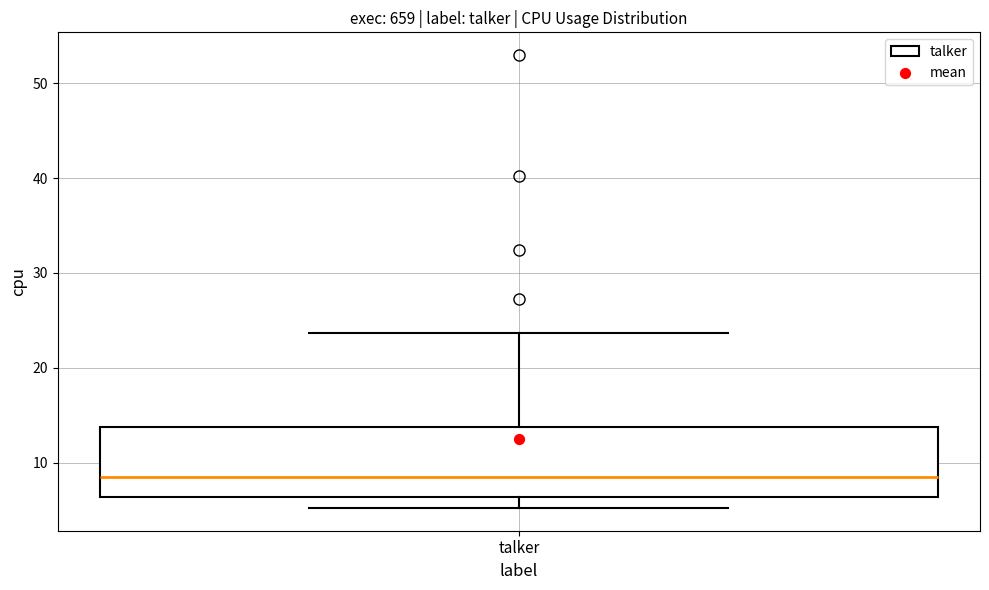

Read this box plot against the y-axis: the position of the median line, the range covered by the box, and the ends of both whiskers. The values are not printed on the chart, so give them approximately, as read against the axis.

median 8, box 6 to 14, whiskers 5 to 24